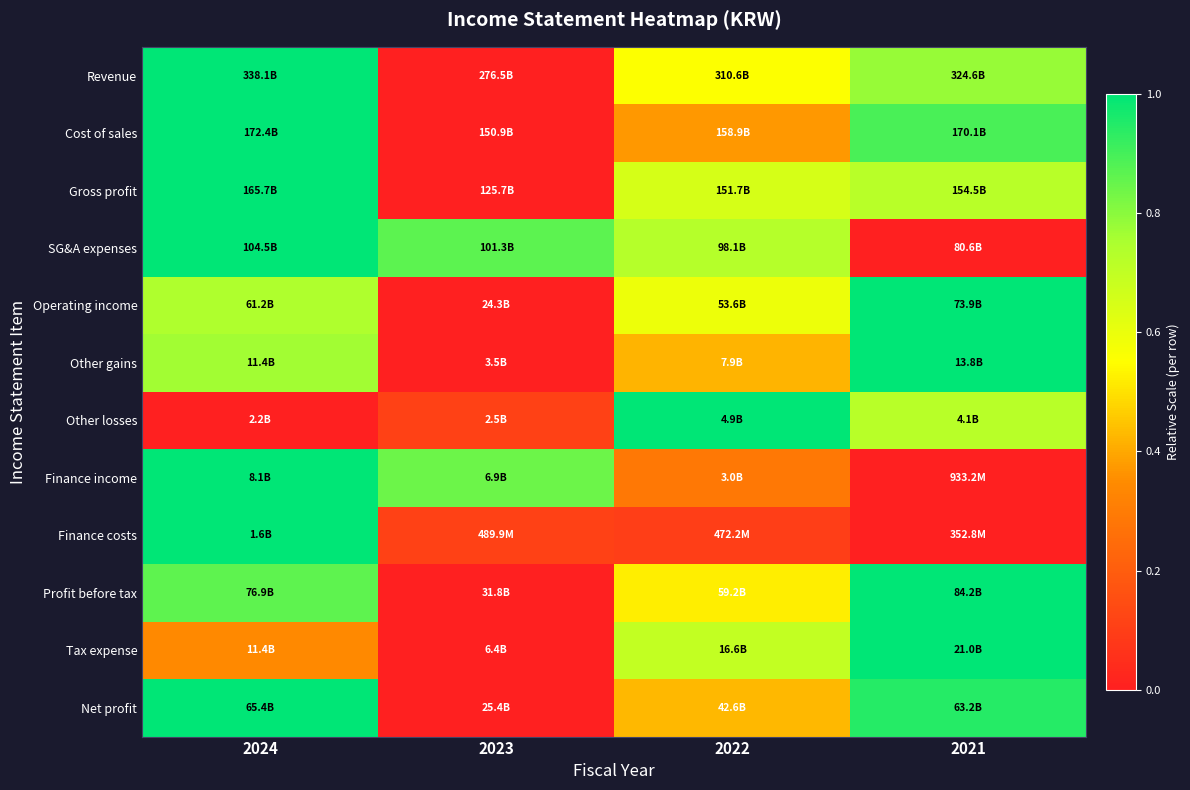

Rank the series at 2021 from lowest to highest value.

SG&A expenses, Finance income, Finance costs, Gross profit, Other losses, Revenue, Cost of sales, Net profit, Operating income, Other gains, Profit before tax, Tax expense